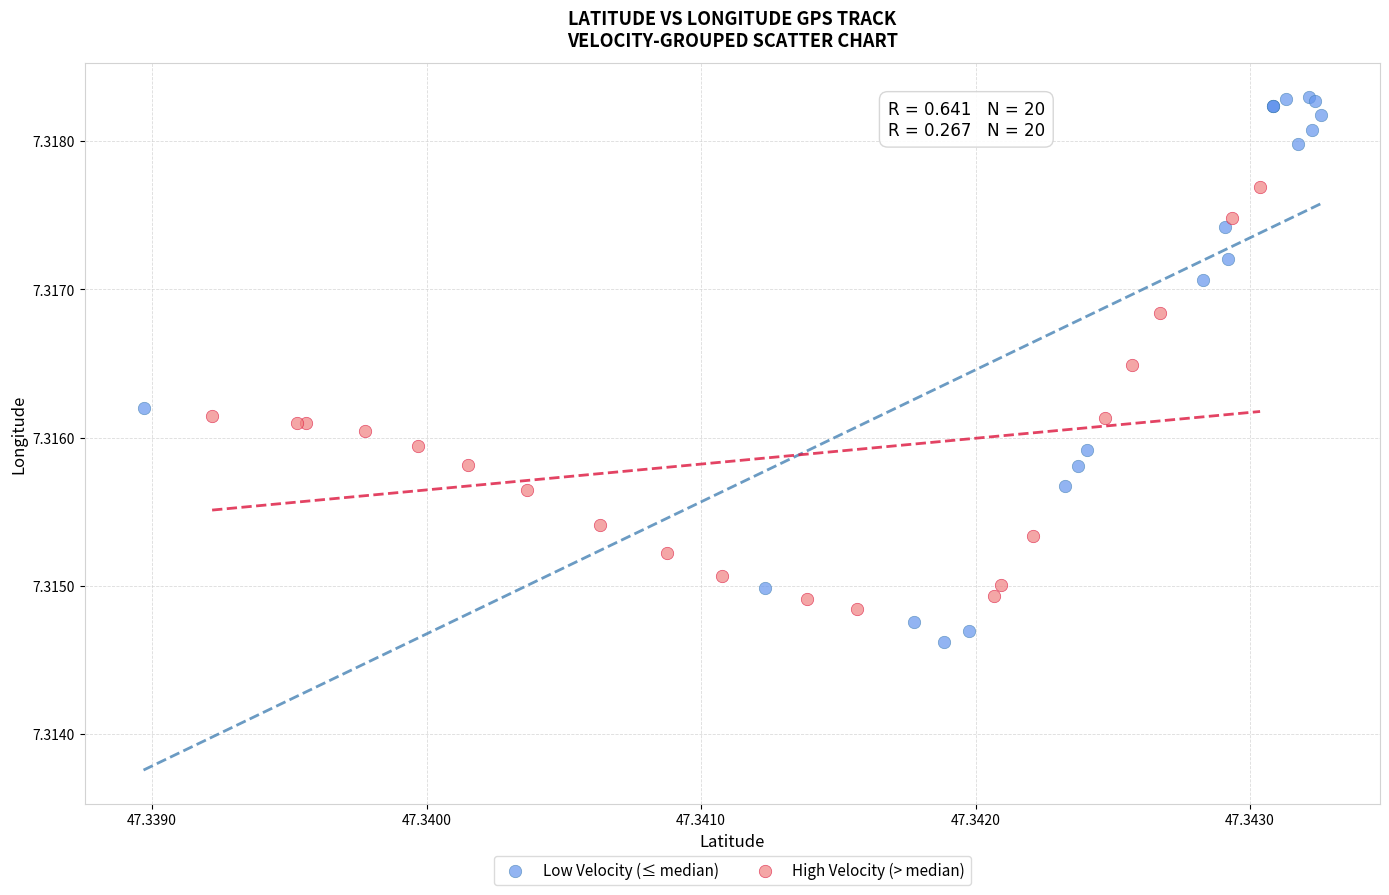

Which series contains the highest Y value?

Low Velocity (≤ median)